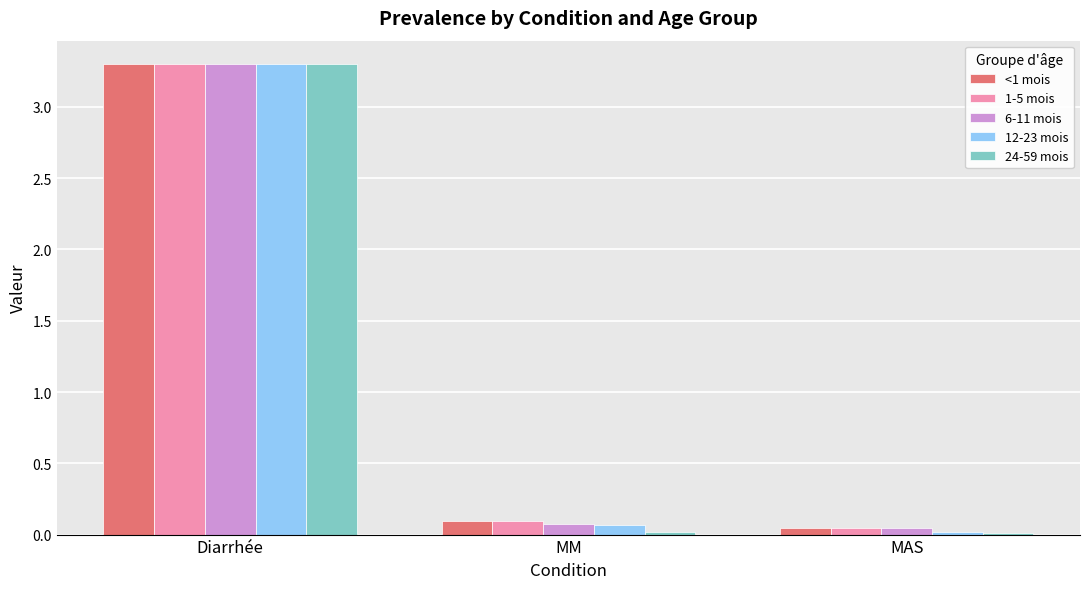

What is the total value across all series at MM?

0.4